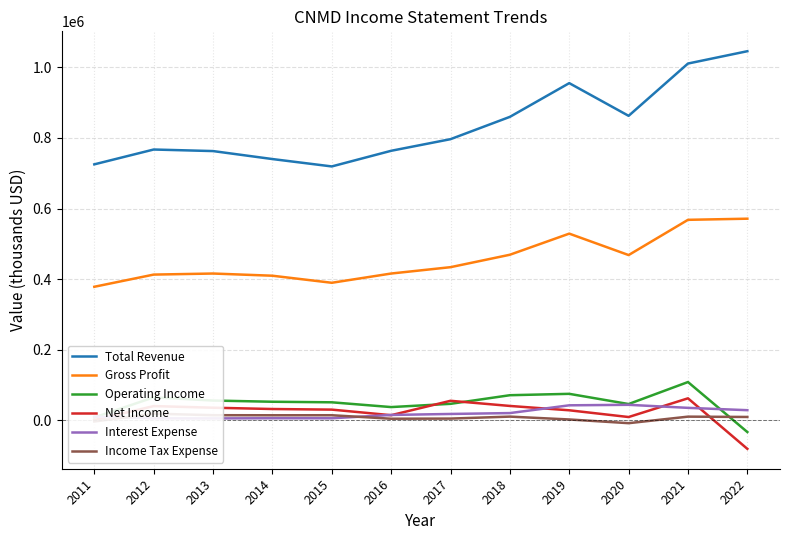

What is the value of the Total Revenue point at the 9th from the left?

955100